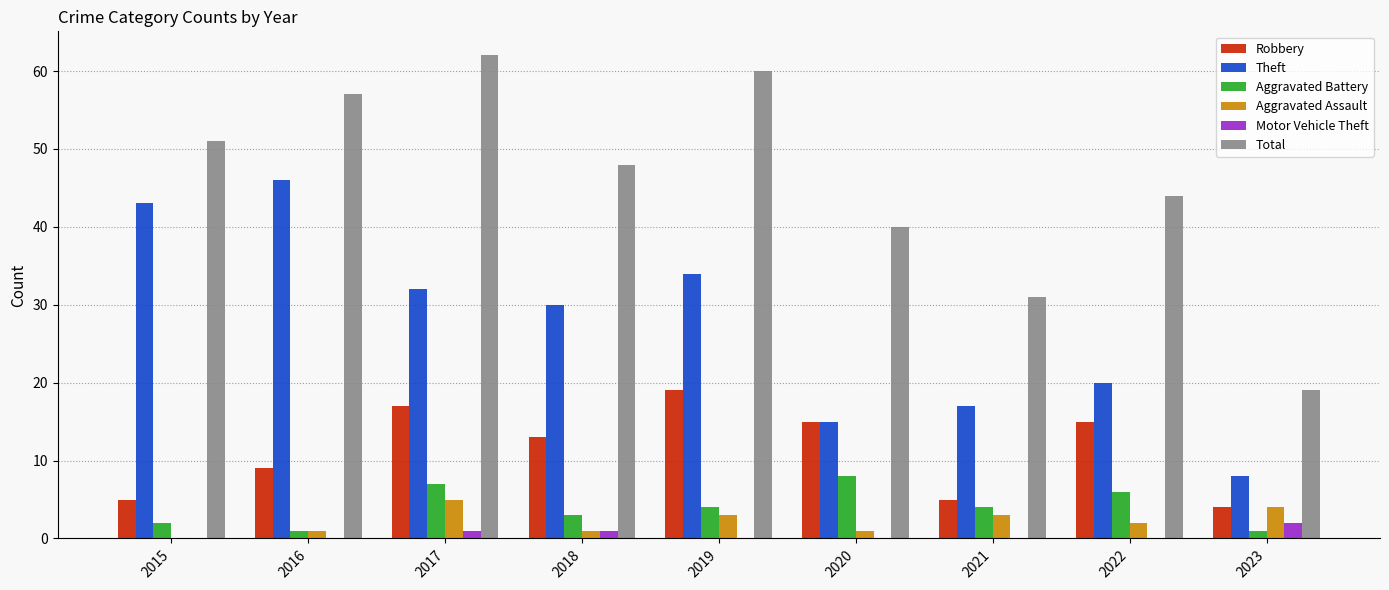

Which series has the largest total across all categories?

Total